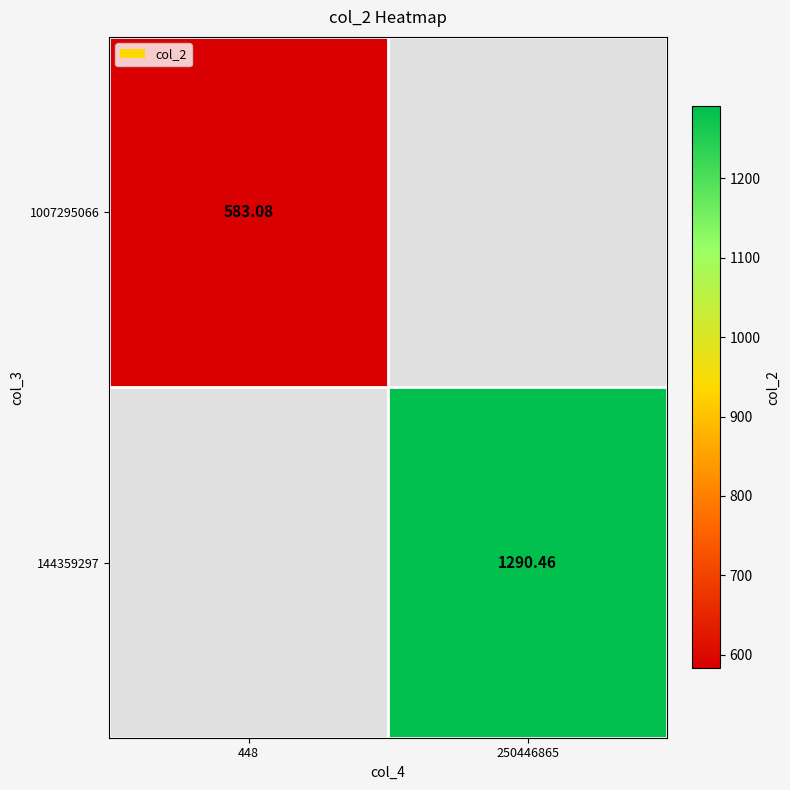

Which series has the largest range (max minus min)?

1007295066